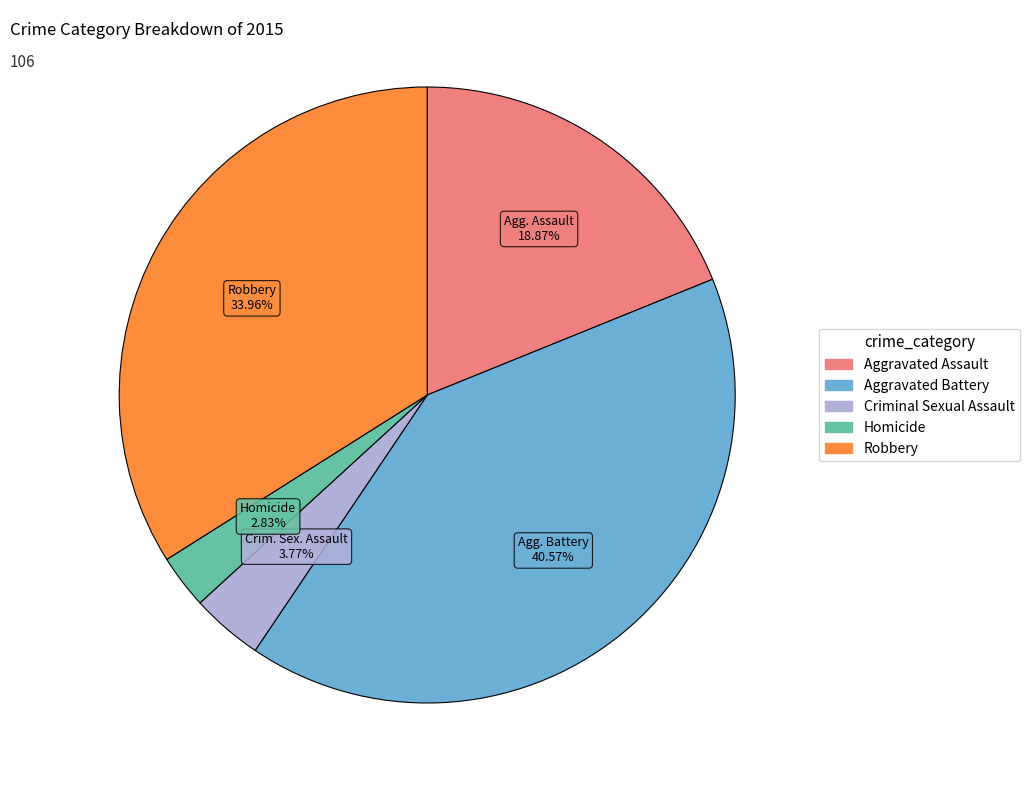

Which category has the smallest portion of the pie?

Homicide